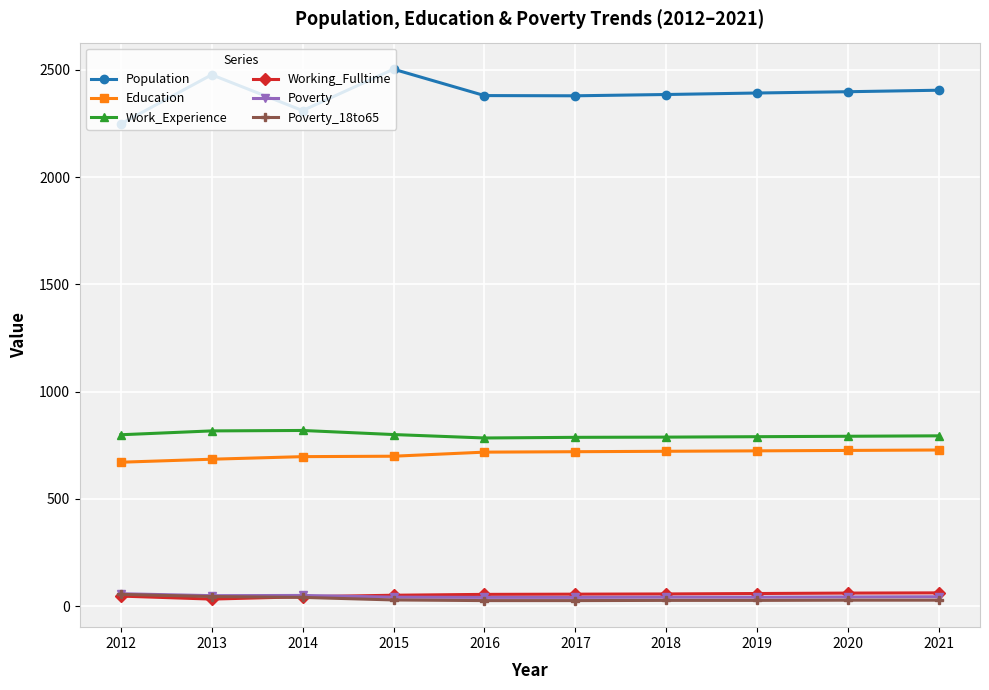

The value of Population at 2017 is 2379. True or false?

True